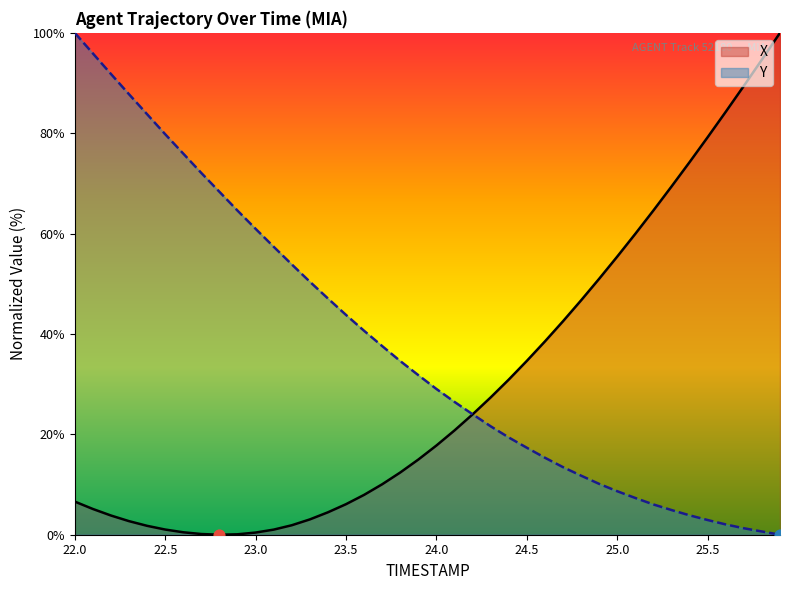

At which category is the sum across all series the highest?

22.0